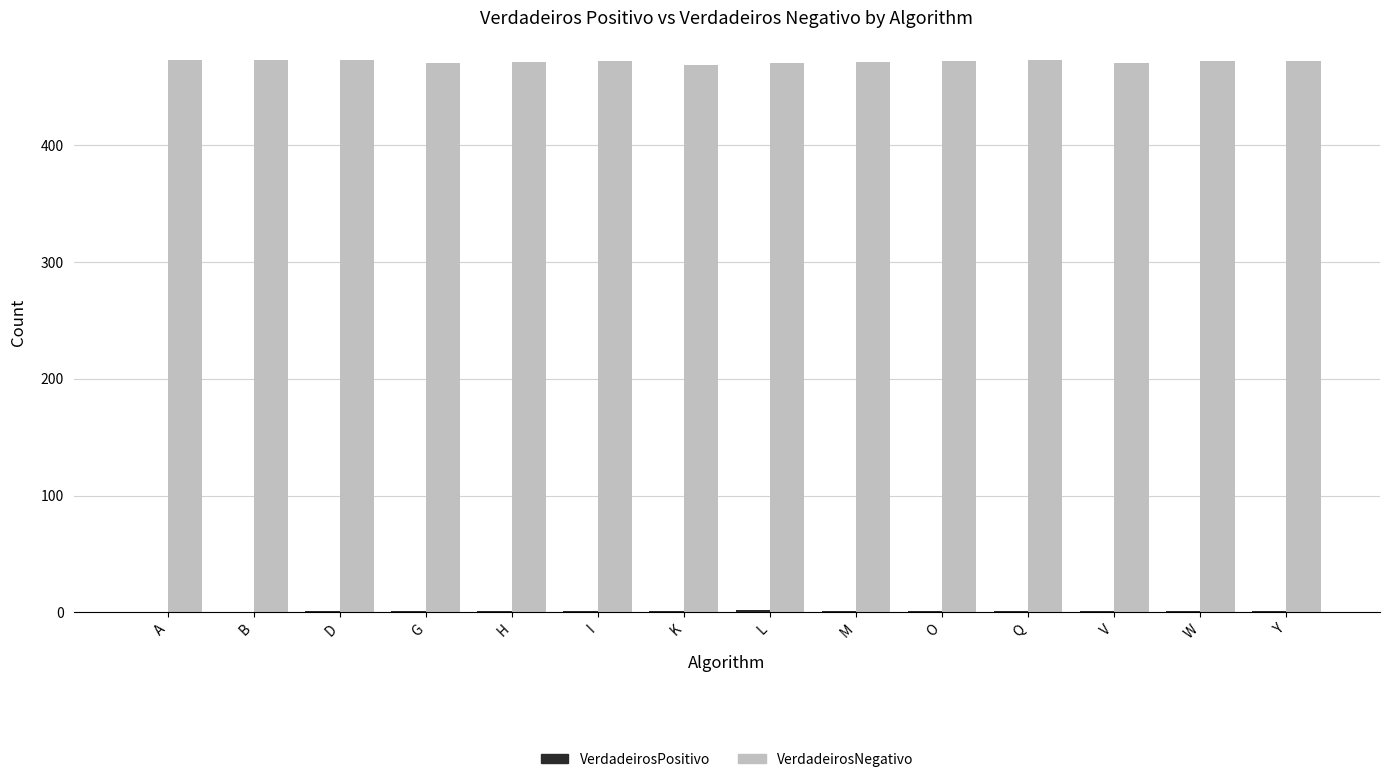

Which series has the largest total across all categories?

VerdadeirosNegativo